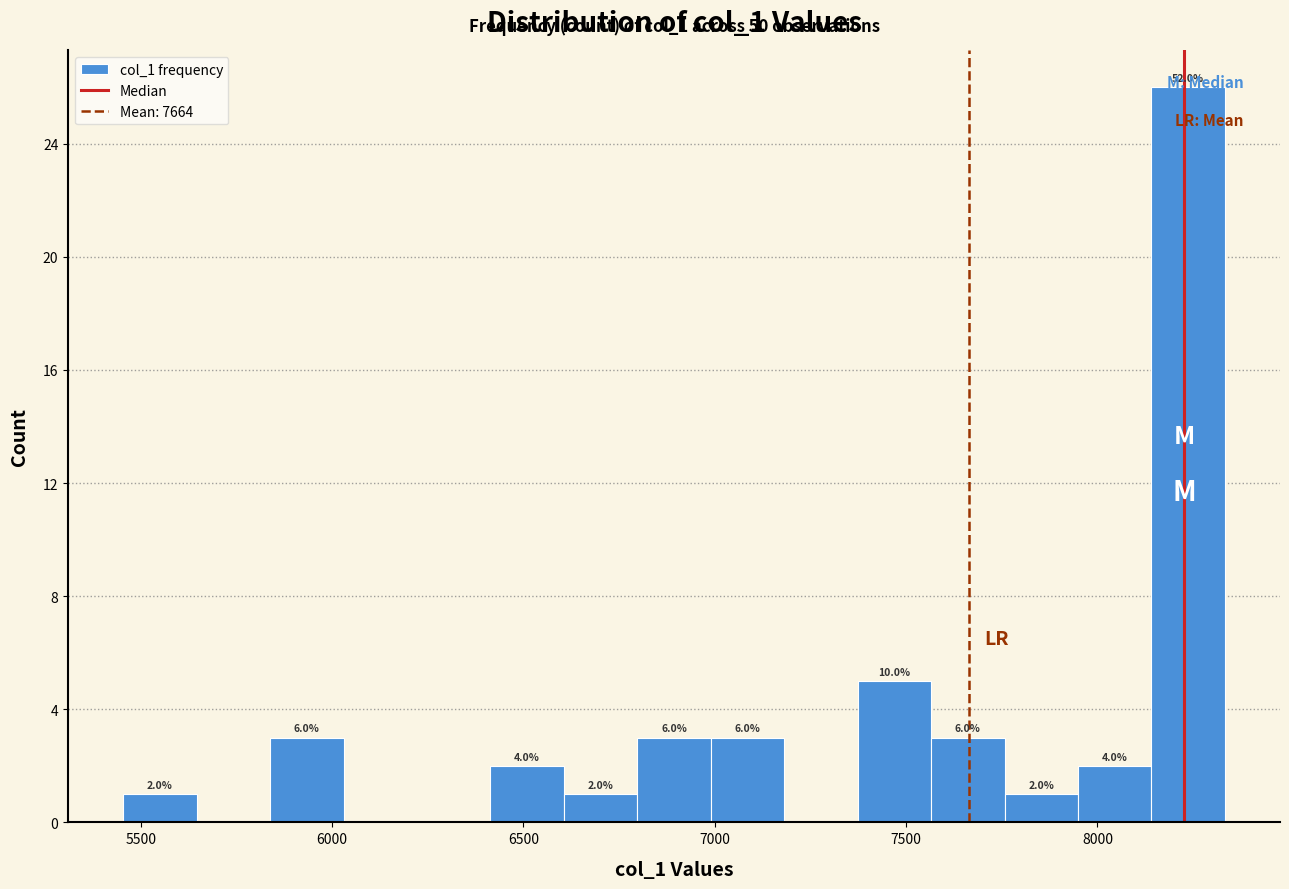

Around what value on the x-axis is the tallest bar? Give the approximate position of its centre, as read against the axis.

8250